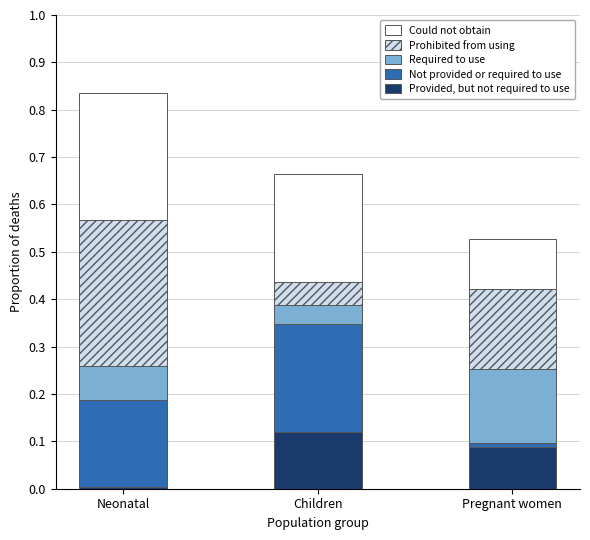

The value of Provided, but not required to use at Neonatal is 0.0. True or false?

True